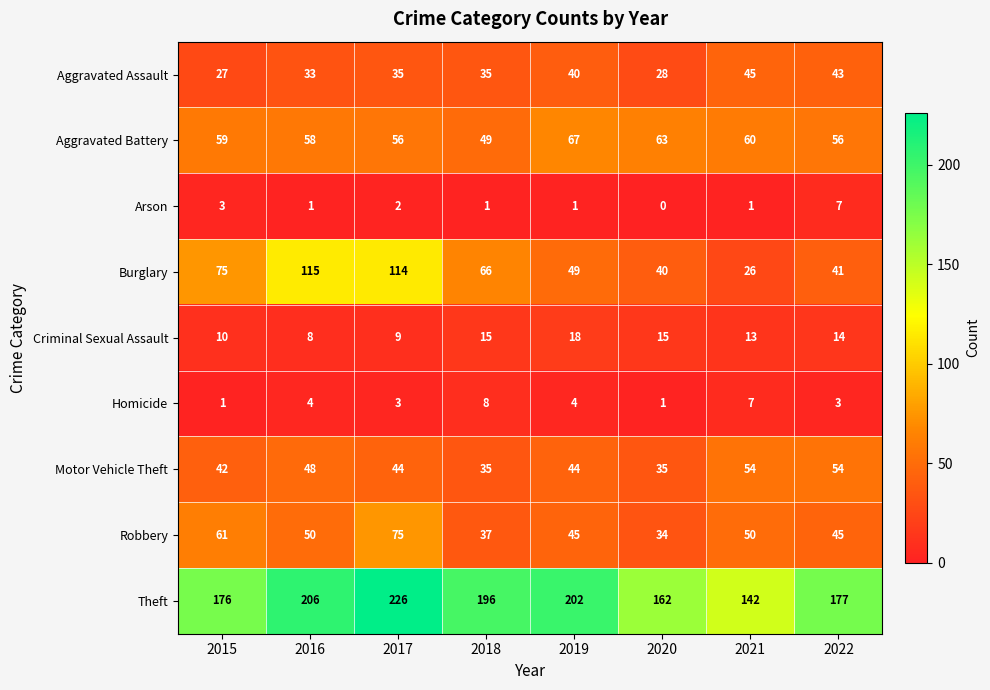

At which label does Arson first exceed 1?

2015